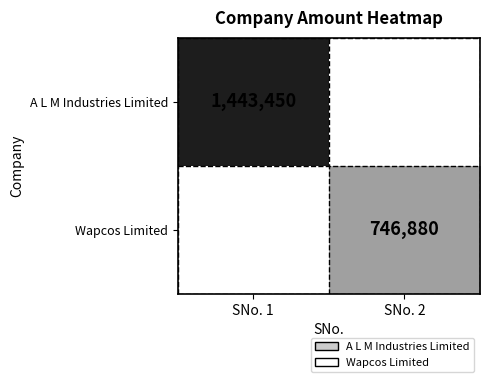

Is the value of Wapcos Limited at SNo. 2 greater than the value of A L M Industries Limited at SNo. 1?

No